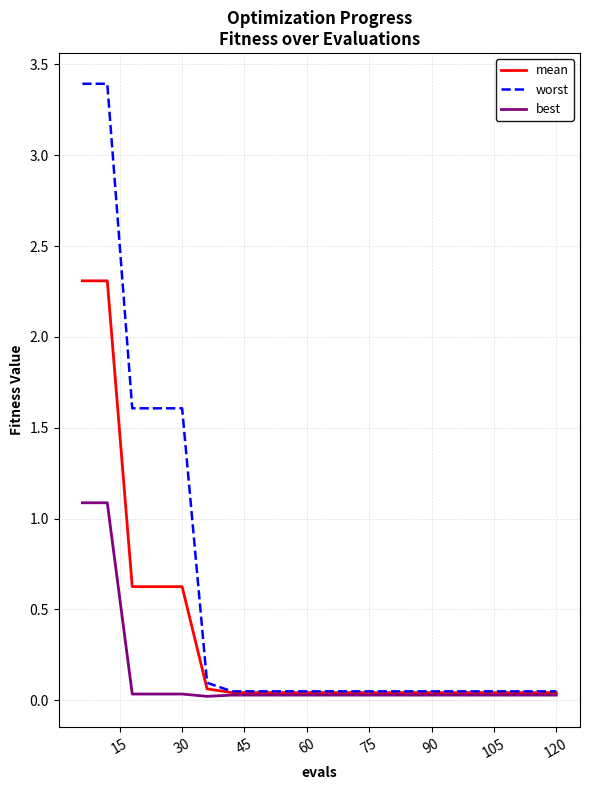

Which series has the largest total across all categories?

worst